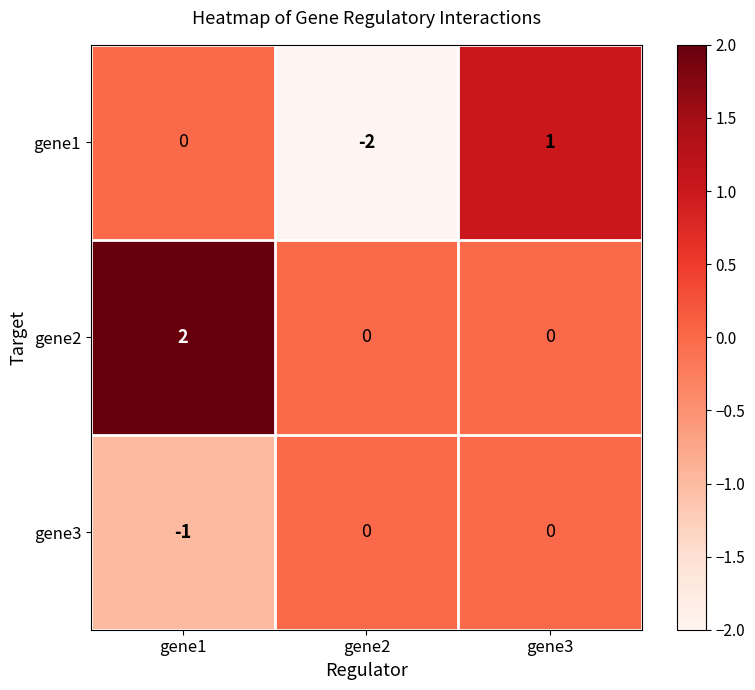

What is the difference between the highest and lowest values at gene3?

1